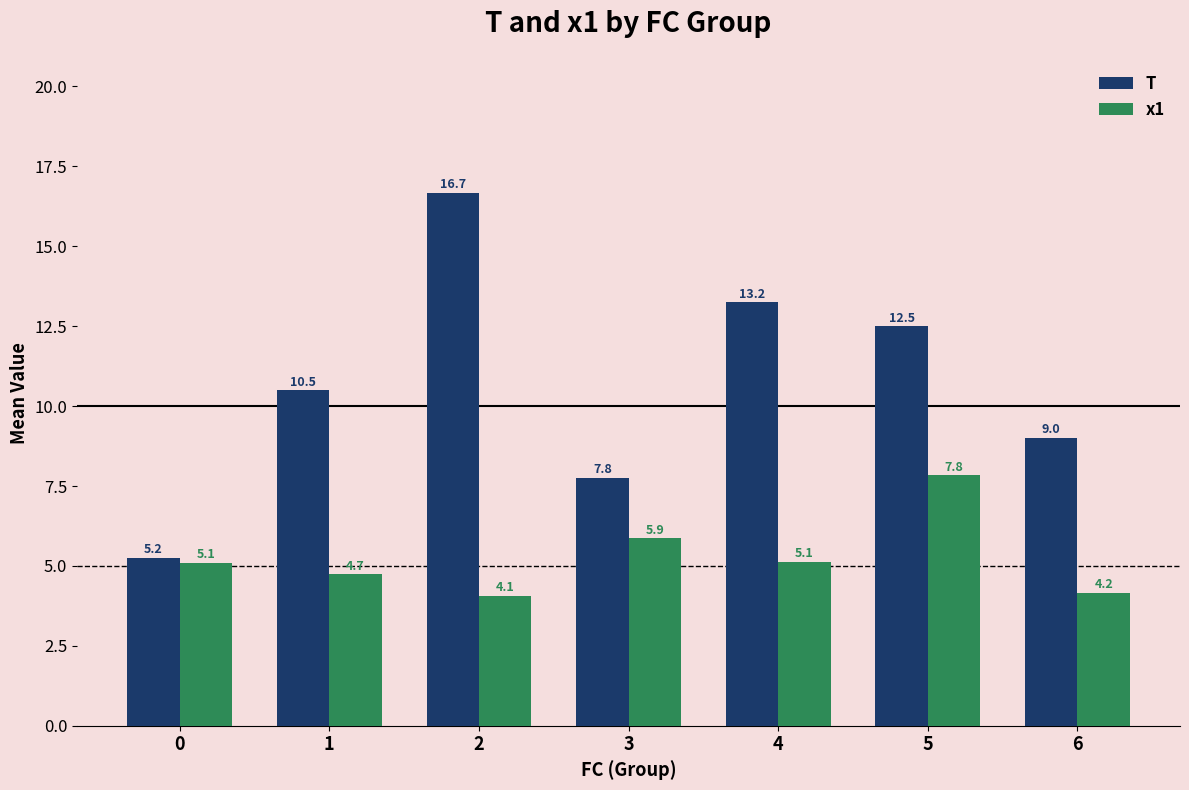

What is the difference between the second highest and minimum values in the T series?

8.0